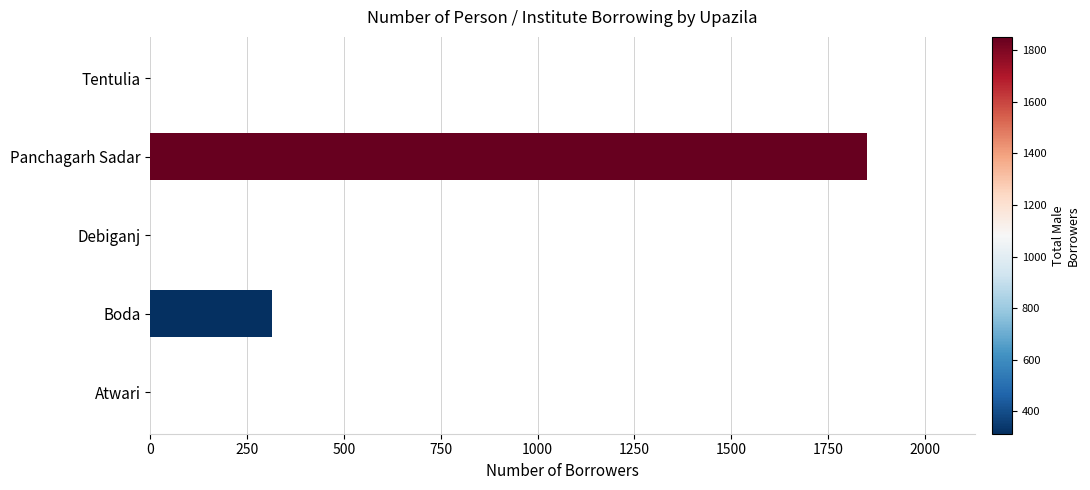

What is the sum of all values?

2165